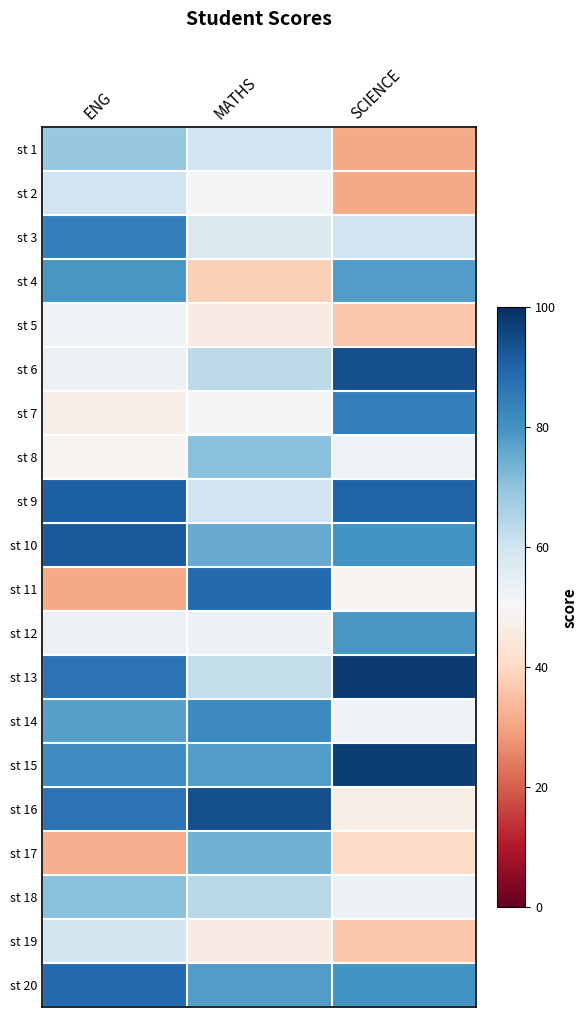

What is the minimum value shown in the chart?

31